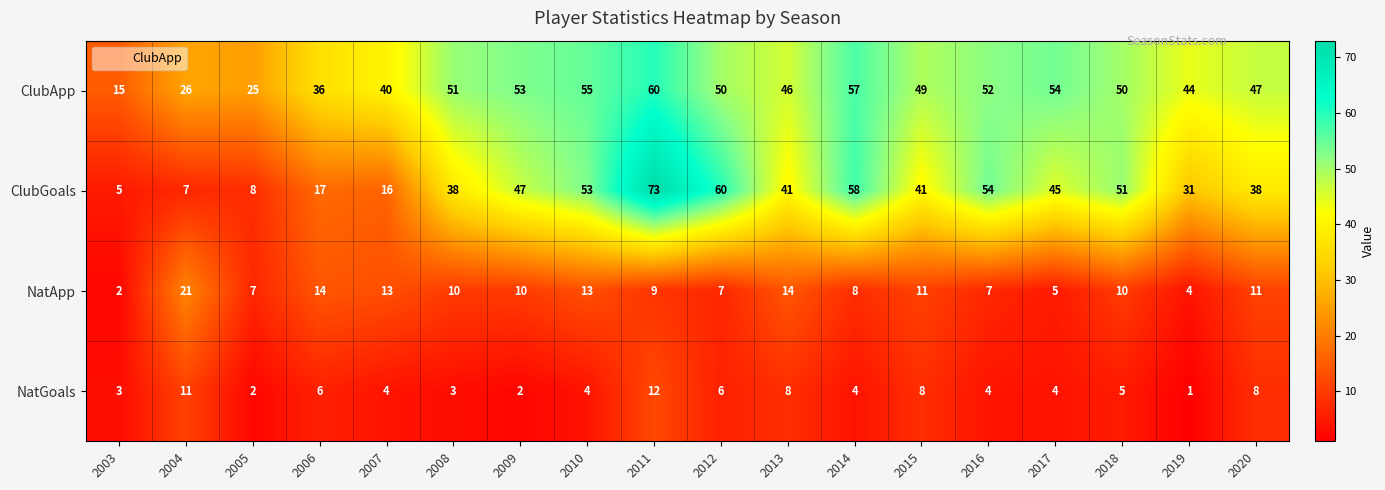

True or false: ClubApp has a value of 80 at 2018.

False